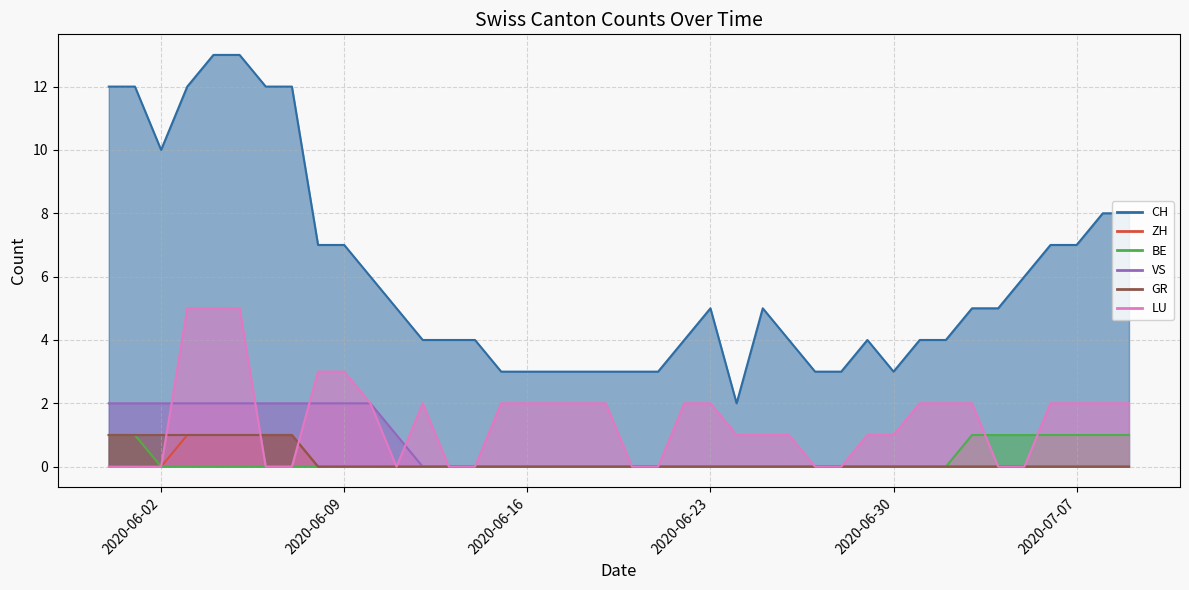

Between 2020-06-12 and 2020-06-30, which series saw the biggest shift?

CH